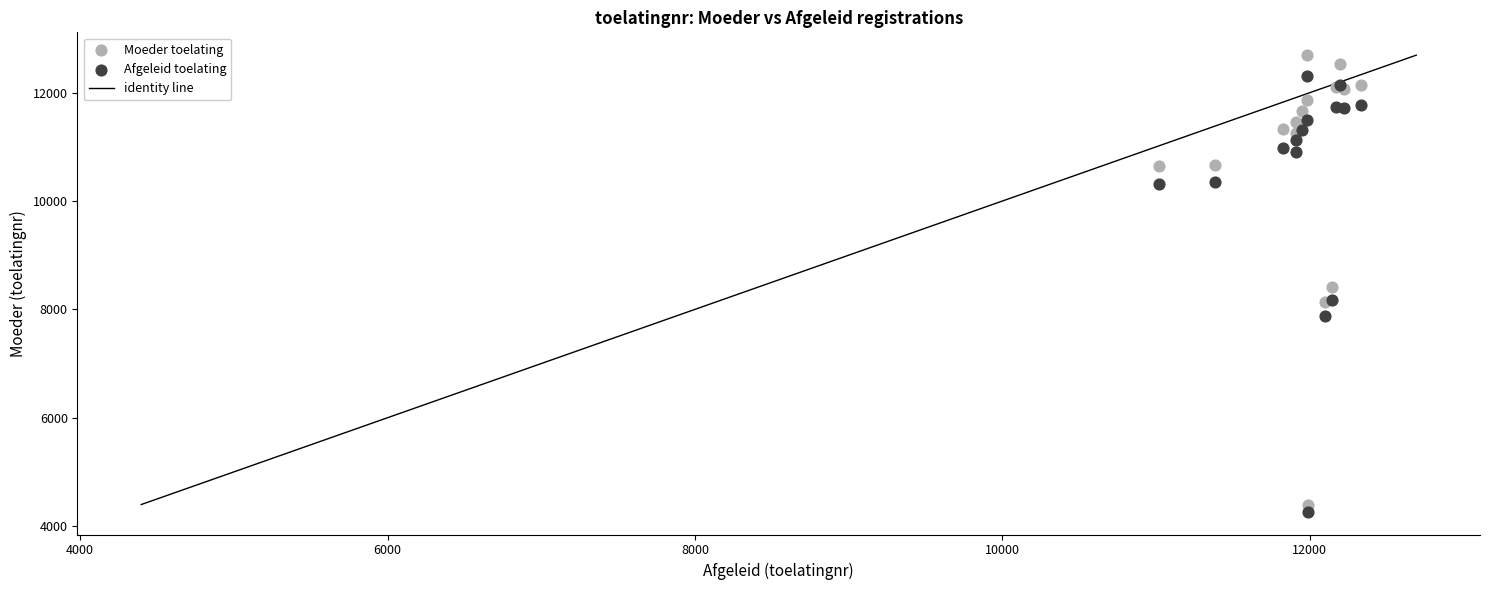

What is the X range (max minus min) for the scatter plot?

1317.0